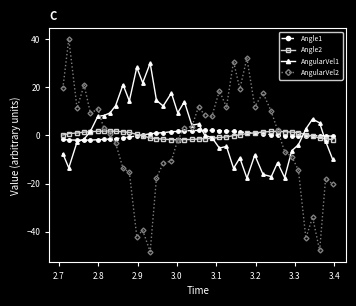

What is the greatest value displayed?

40.1